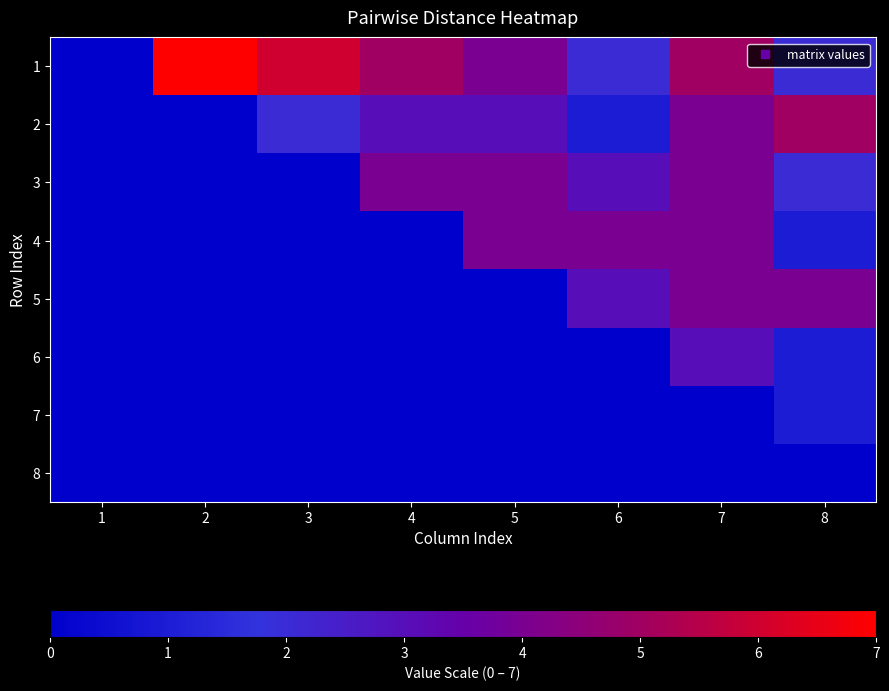

At which category is the sum across all series the highest?

7